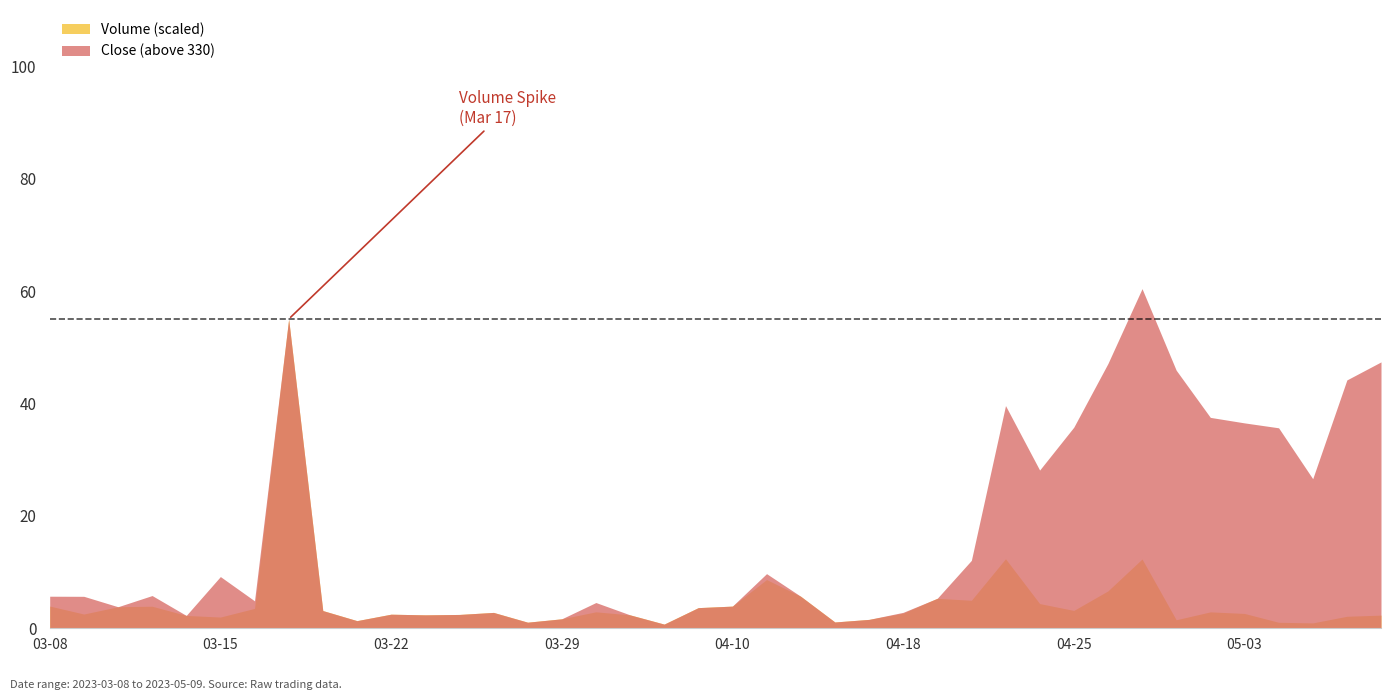

True or false: Volume (M) and Close cross at least once.

False